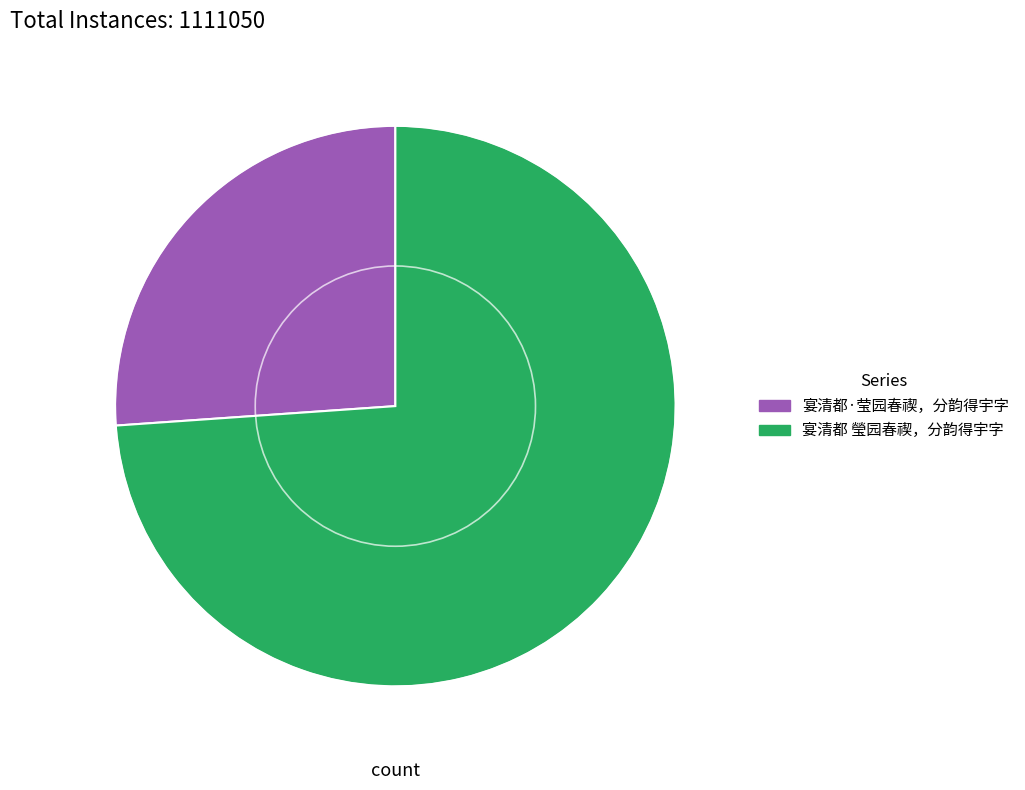

Which slice represents more than half of the pie?

宴清都 瑩园春禊，分韵得宇字